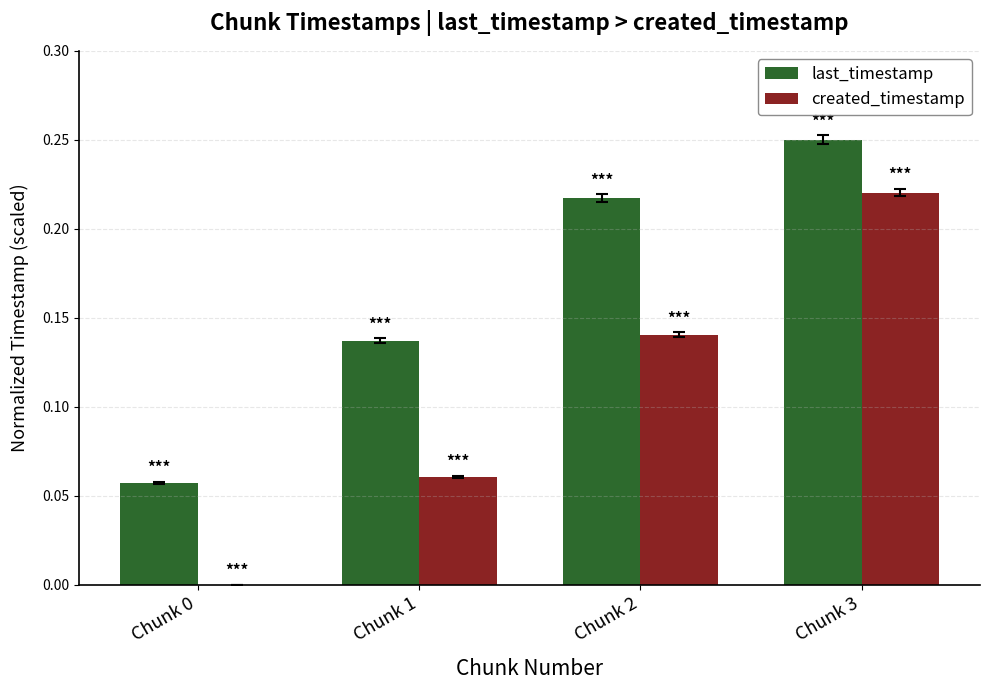

Is the value of last_timestamp at Chunk 1 greater than the value of created_timestamp at Chunk 3?

No